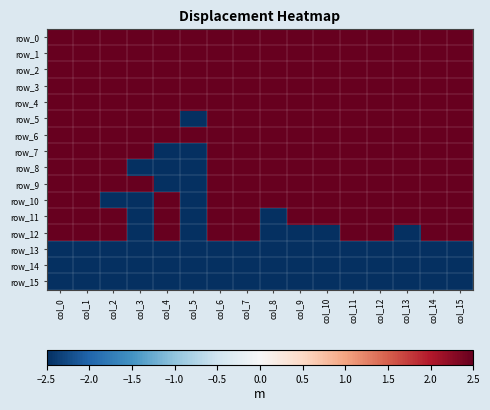

Is the value of row_0 at col_1 greater than the value of row_10 at col_8?

No